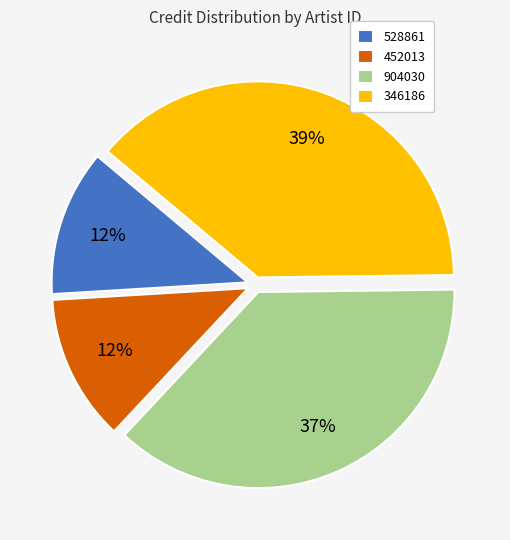

To the nearest percent, what is the combined percentage of 452013 and 528861?

24%